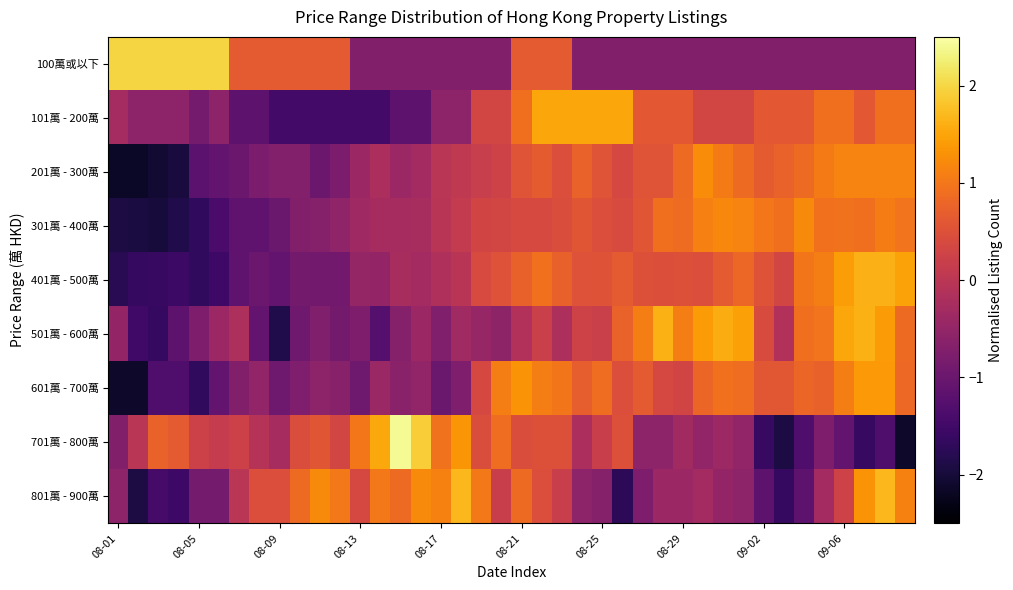

List the series in order of their peak value, lowest first.

301萬 - 400萬, 201萬 - 300萬, 601萬 - 700萬, 101萬 - 200萬, 501萬 - 600萬, 401萬 - 500萬, 801萬 - 900萬, 100萬或以下, 701萬 - 800萬